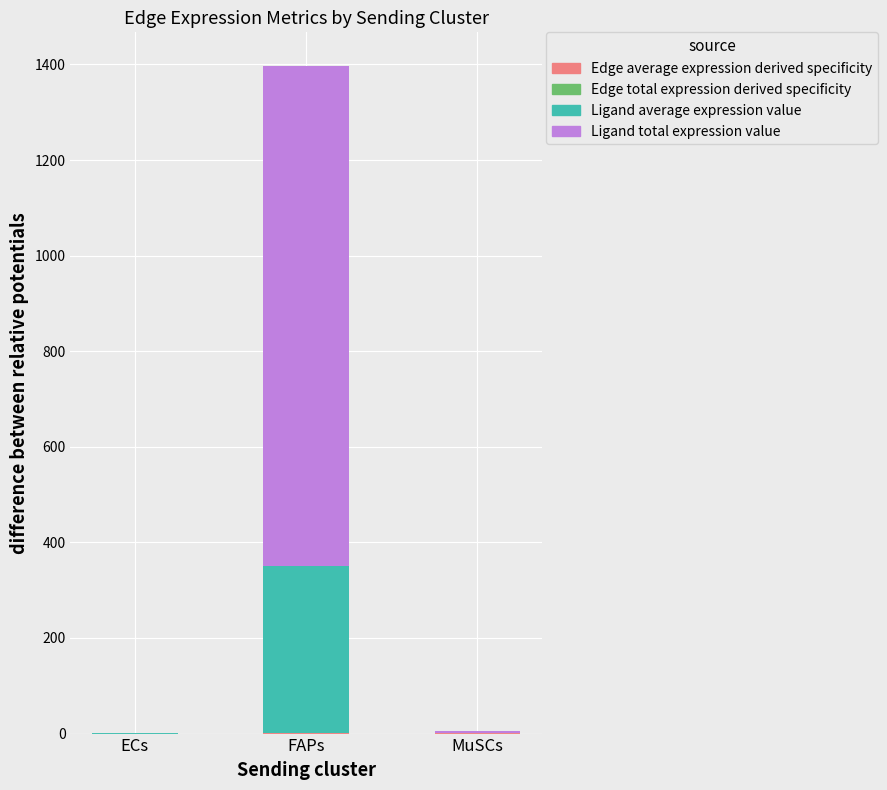

At which category is the sum across all series the highest?

FAPs